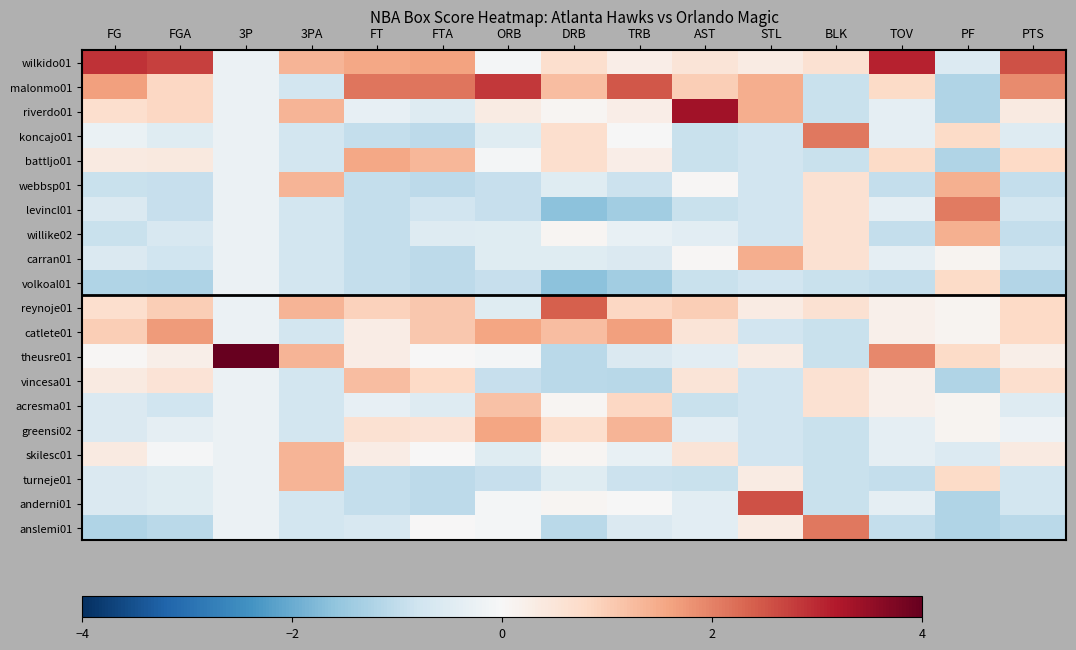

Reading right to left, list all the values displayed in this chart.

wilkido01: PTS=2.6	PF=-0.6	TOV=3.1	BLK=0.6	STL=0.3	AST=0.5	TRB=0.3	DRB=0.7	ORB=-0.1	FTA=1.6	FT=1.5	3PA=1.4	3P=-0.2	FGA=2.7	FG=2.9
malonmo01: PTS=1.9	PF=-1.2	TOV=0.8	BLK=-0.9	STL=1.4	AST=1.0	TRB=2.5	DRB=1.2	ORB=2.8	FTA=2.1	FT=2.2	3PA=-0.7	3P=-0.2	FGA=0.8	FG=1.6
riverdo01: PTS=0.4	PF=-1.2	TOV=-0.4	BLK=-0.9	STL=1.4	AST=3.4	TRB=0.3	DRB=0.1	ORB=0.3	FTA=-0.5	FT=-0.3	3PA=1.4	3P=-0.2	FGA=0.8	FG=0.7
koncajo01: PTS=-0.5	PF=0.8	TOV=-0.4	BLK=2.1	STL=-0.8	AST=-0.9	TRB=-0.0	DRB=0.7	ORB=-0.5	FTA=-1.0	FT=-0.9	3PA=-0.7	3P=-0.2	FGA=-0.5	FG=-0.3
battljo01: PTS=0.8	PF=-1.2	TOV=0.8	BLK=-0.9	STL=-0.8	AST=-0.9	TRB=0.3	DRB=0.7	ORB=-0.1	FTA=1.3	FT=1.5	3PA=-0.7	3P=-0.2	FGA=0.4	FG=0.4
webbsp01: PTS=-1.0	PF=1.4	TOV=-0.9	BLK=0.6	STL=-0.8	AST=0.0	TRB=-0.8	DRB=-0.5	ORB=-0.9	FTA=-1.0	FT=-0.9	3PA=1.4	3P=-0.2	FGA=-0.9	FG=-0.9
levincl01: PTS=-0.7	PF=2.1	TOV=-0.4	BLK=0.6	STL=-0.8	AST=-0.9	TRB=-1.4	DRB=-1.6	ORB=-0.9	FTA=-0.8	FT=-0.9	3PA=-0.7	3P=-0.2	FGA=-0.9	FG=-0.6
willike02: PTS=-1.0	PF=1.4	TOV=-0.9	BLK=0.6	STL=-0.8	AST=-0.4	TRB=-0.3	DRB=0.1	ORB=-0.5	FTA=-0.5	FT=-0.9	3PA=-0.7	3P=-0.2	FGA=-0.6	FG=-0.9
carran01: PTS=-0.7	PF=0.1	TOV=-0.4	BLK=0.6	STL=1.4	AST=0.0	TRB=-0.6	DRB=-0.5	ORB=-0.5	FTA=-1.0	FT=-0.9	3PA=-0.7	3P=-0.2	FGA=-0.8	FG=-0.6
volkoal01: PTS=-1.2	PF=0.8	TOV=-0.9	BLK=-0.9	STL=-0.8	AST=-0.9	TRB=-1.4	DRB=-1.6	ORB=-0.9	FTA=-1.0	FT=-0.9	3PA=-0.7	3P=-0.2	FGA=-1.2	FG=-1.2
reynoje01: PTS=0.8	PF=0.1	TOV=0.2	BLK=0.6	STL=0.3	AST=1.0	TRB=0.8	DRB=2.4	ORB=-0.5	FTA=1.1	FT=0.9	3PA=1.4	3P=-0.2	FGA=1.0	FG=0.7
catlete01: PTS=0.8	PF=0.1	TOV=0.2	BLK=-0.9	STL=-0.8	AST=0.5	TRB=1.6	DRB=1.2	ORB=1.6	FTA=1.1	FT=0.3	3PA=-0.7	3P=-0.2	FGA=1.7	FG=1.0
theusre01: PTS=0.2	PF=0.8	TOV=1.9	BLK=-0.9	STL=0.3	AST=-0.4	TRB=-0.6	DRB=-1.1	ORB=-0.1	FTA=0.0	FT=0.3	3PA=1.4	3P=4.4	FGA=0.2	FG=0.0
vincesa01: PTS=0.7	PF=-1.2	TOV=0.2	BLK=0.6	STL=-0.8	AST=0.5	TRB=-1.1	DRB=-1.1	ORB=-0.9	FTA=0.8	FT=1.2	3PA=-0.7	3P=-0.2	FGA=0.5	FG=0.4
acresma01: PTS=-0.5	PF=0.1	TOV=0.2	BLK=0.6	STL=-0.8	AST=-0.9	TRB=0.8	DRB=0.1	ORB=1.2	FTA=-0.5	FT=-0.3	3PA=-0.7	3P=-0.2	FGA=-0.8	FG=-0.6
greensi02: PTS=-0.2	PF=0.1	TOV=-0.4	BLK=-0.9	STL=-0.8	AST=-0.4	TRB=1.4	DRB=0.7	ORB=1.6	FTA=0.5	FT=0.6	3PA=-0.7	3P=-0.2	FGA=-0.3	FG=-0.6
skilesc01: PTS=0.4	PF=-0.6	TOV=-0.4	BLK=-0.9	STL=-0.8	AST=0.5	TRB=-0.3	DRB=0.1	ORB=-0.5	FTA=0.0	FT=0.3	3PA=1.4	3P=-0.2	FGA=-0.1	FG=0.4
turneje01: PTS=-0.7	PF=0.8	TOV=-0.9	BLK=-0.9	STL=0.3	AST=-0.9	TRB=-0.8	DRB=-0.5	ORB=-0.9	FTA=-1.0	FT=-0.9	3PA=1.4	3P=-0.2	FGA=-0.5	FG=-0.6
anderni01: PTS=-0.7	PF=-1.2	TOV=-0.4	BLK=-0.9	STL=2.6	AST=-0.4	TRB=-0.0	DRB=0.1	ORB=-0.1	FTA=-1.0	FT=-0.9	3PA=-0.7	3P=-0.2	FGA=-0.5	FG=-0.6
anslemi01: PTS=-1.1	PF=-1.2	TOV=-0.9	BLK=2.1	STL=0.3	AST=-0.4	TRB=-0.6	DRB=-1.1	ORB=-0.1	FTA=0.0	FT=-0.6	3PA=-0.7	3P=-0.2	FGA=-1.1	FG=-1.2